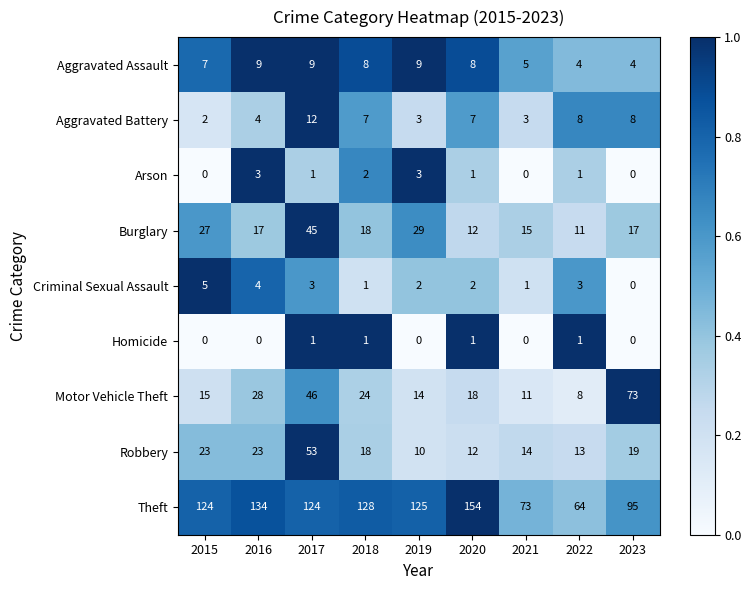

Which category has the highest value across all series?

2020